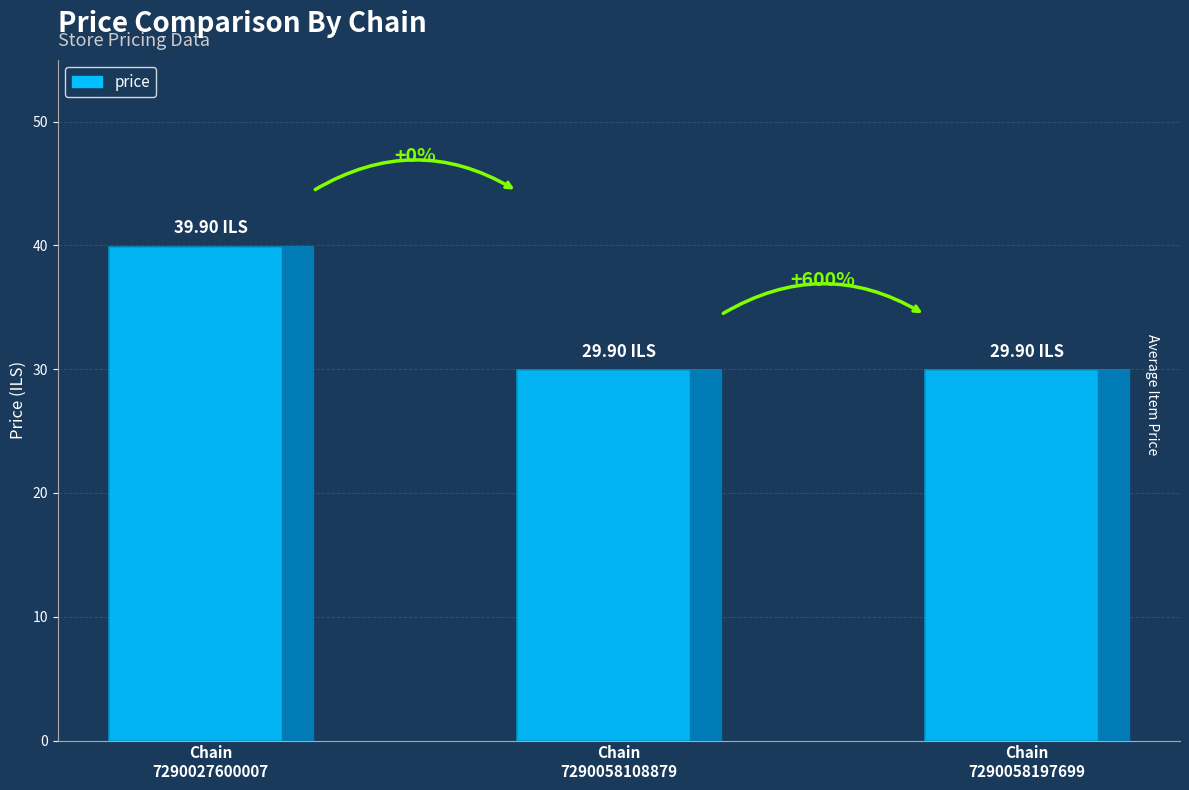

True or false: the data shows 29.9 at Chain
7290058197699.

True